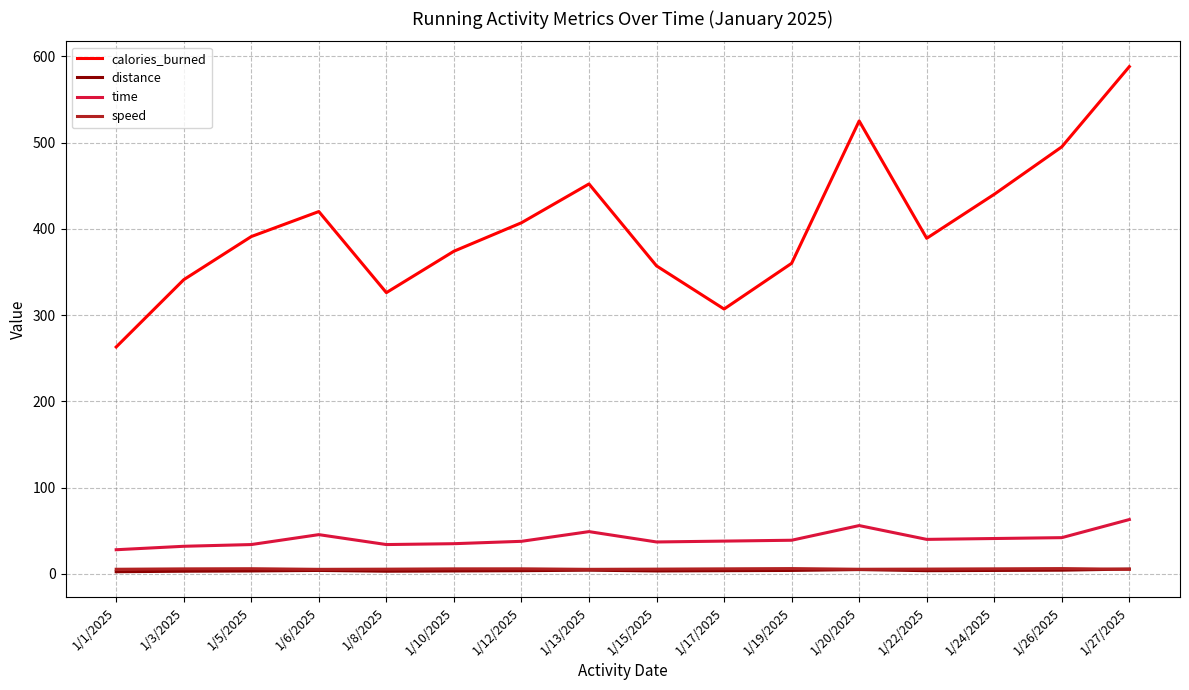

What are all the series names shown in the legend?

calories_burned, distance, time, speed